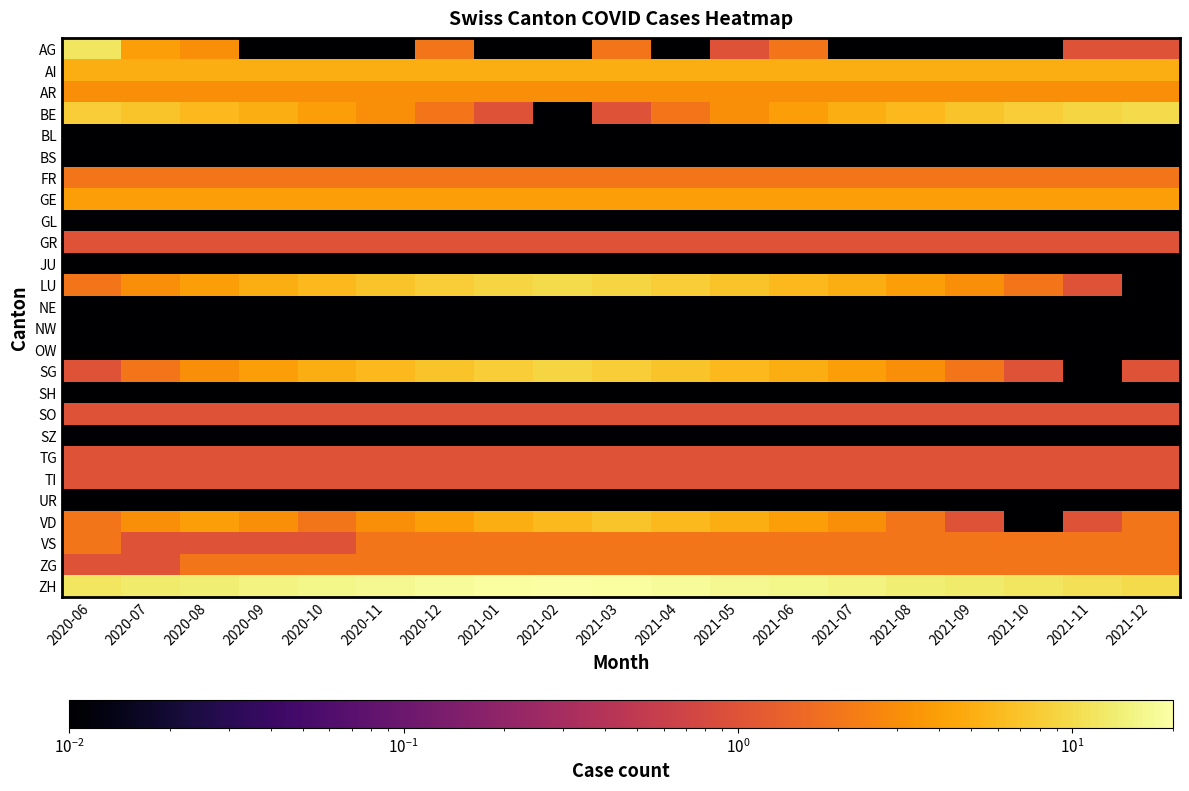

What is the maximum value shown in the chart?

20.0